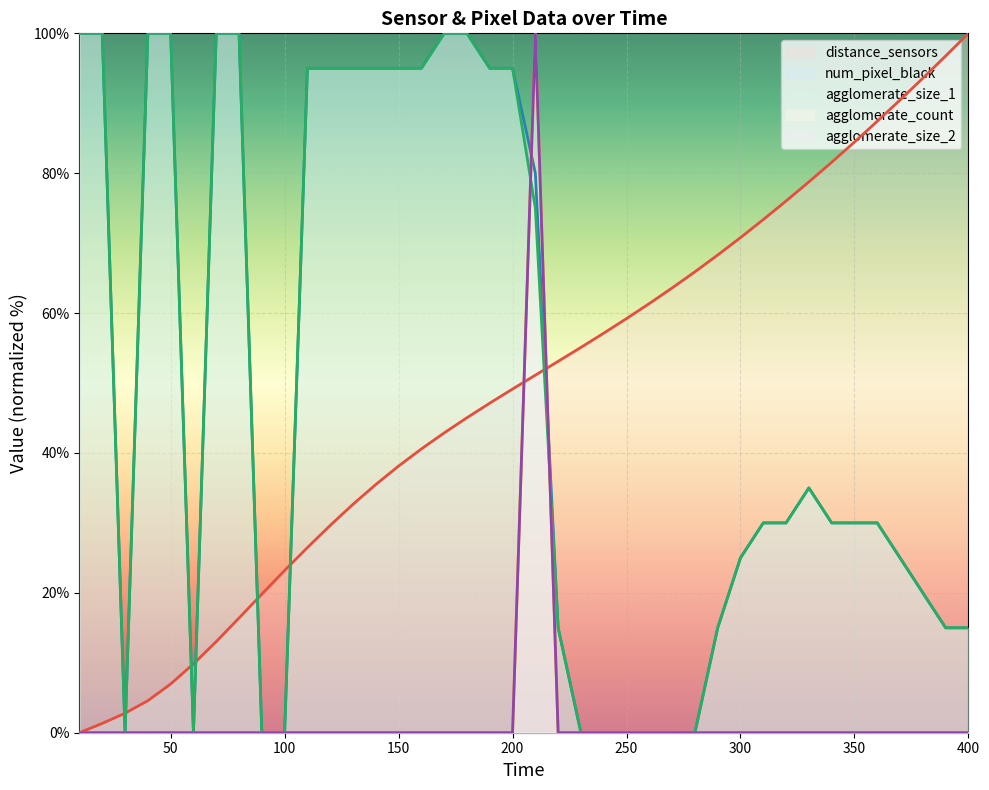

In agglomerate_count, how many points are higher than both neighbors (excluding endpoints)?

1